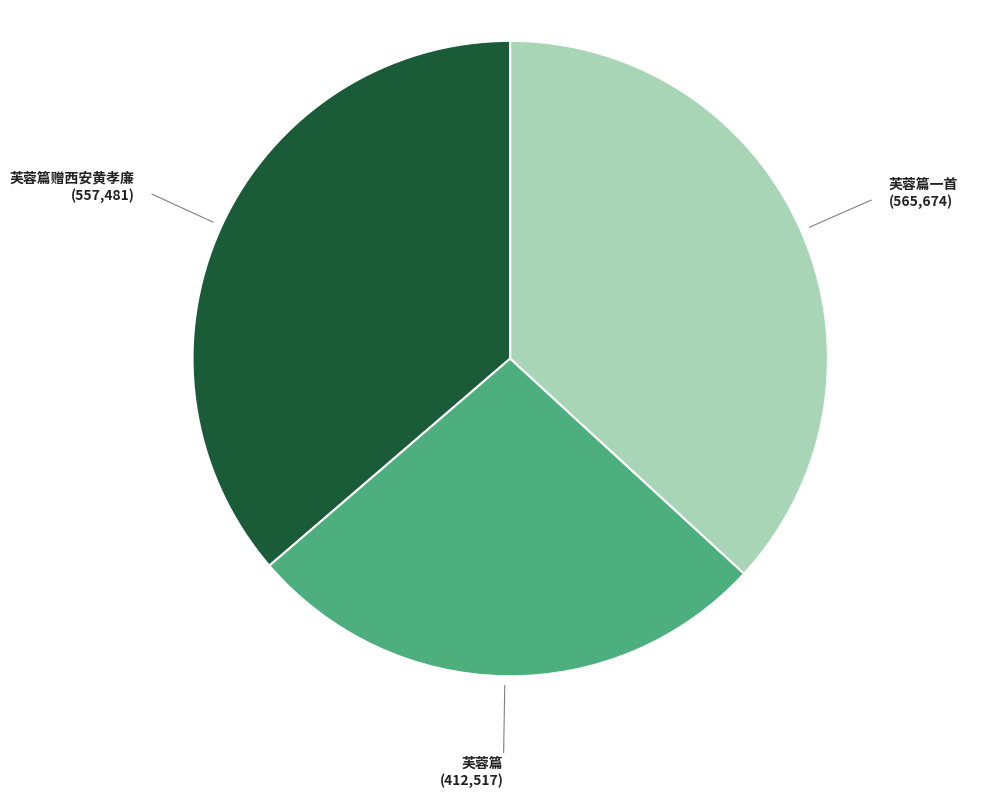

Which slice is the smallest?

芙蓉篇